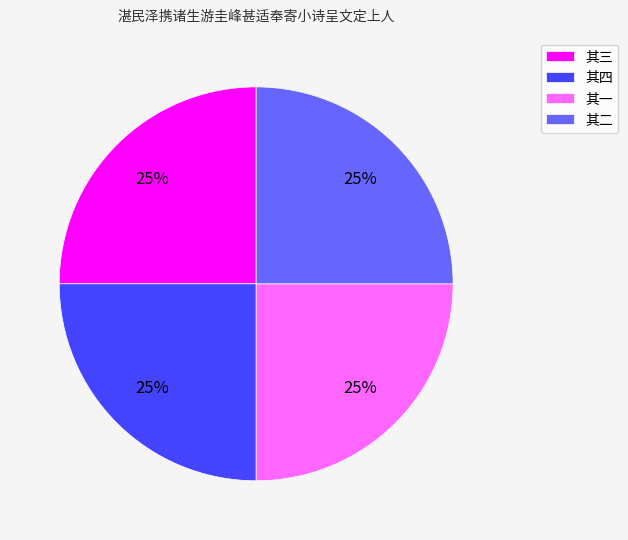

Does 其四 account for over 50% of the chart?

No